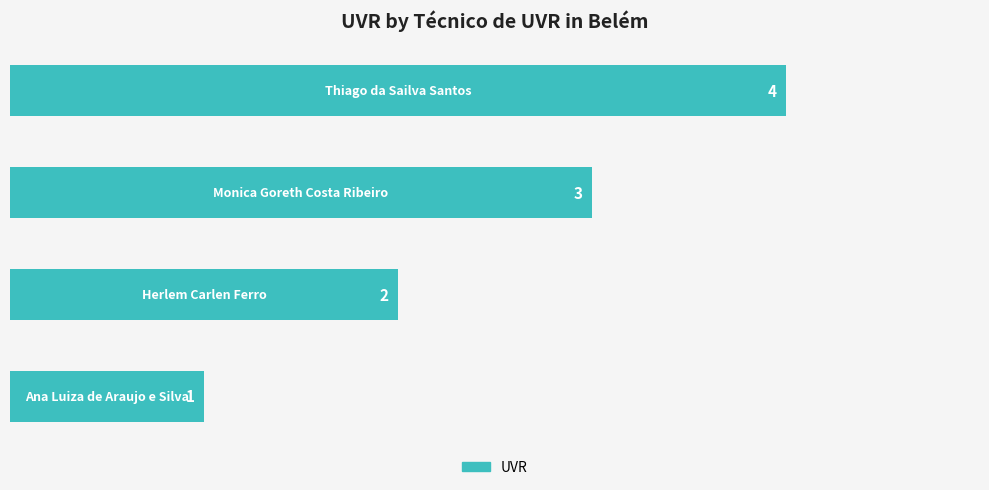

What is the sum of all values?

10